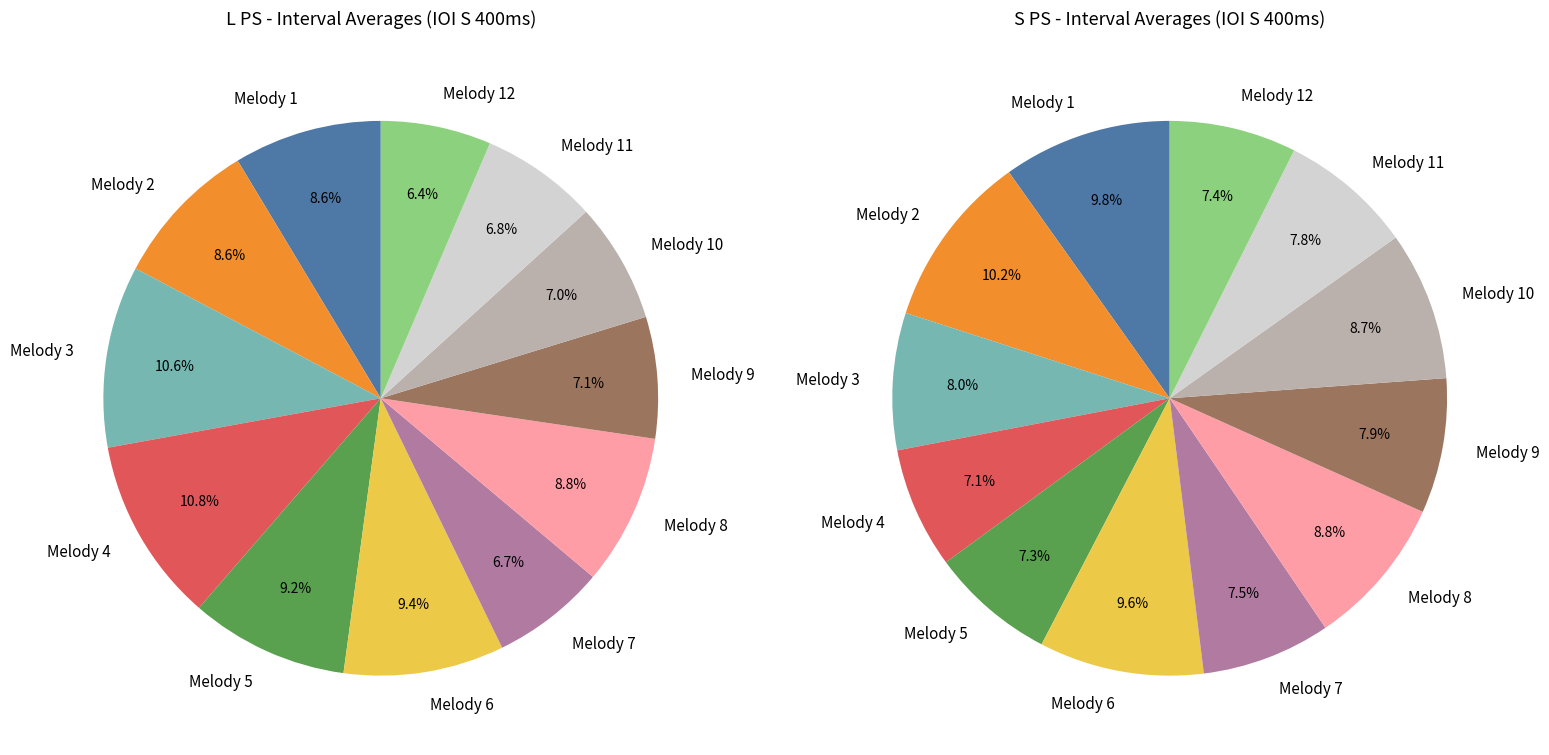

What percentage do Melody 7 and Melody 4 together represent?

17.4%